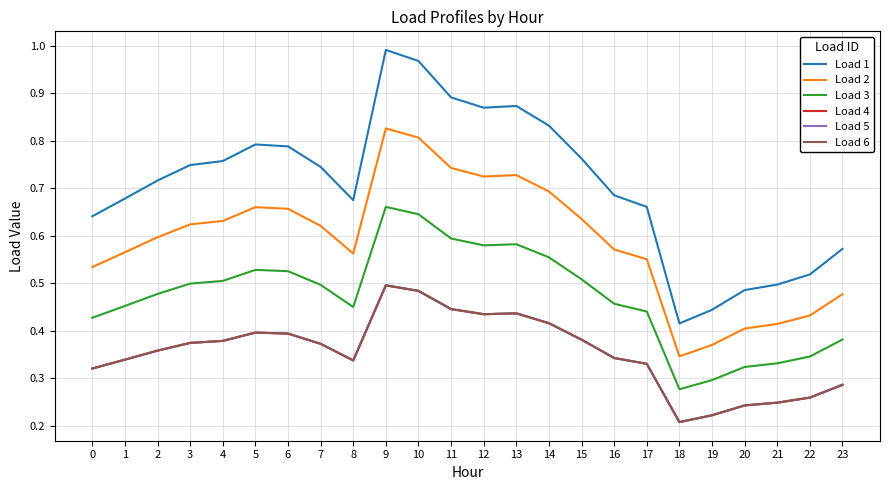

Is this an area chart (filled region under the line)?

No